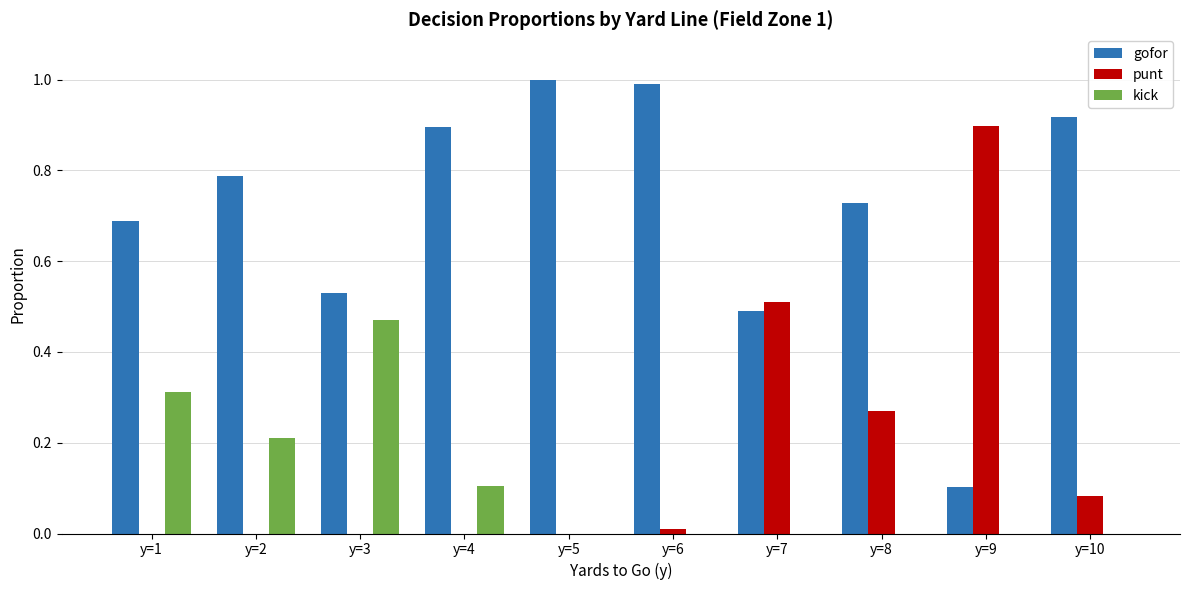

How many groups of bars are there?

10